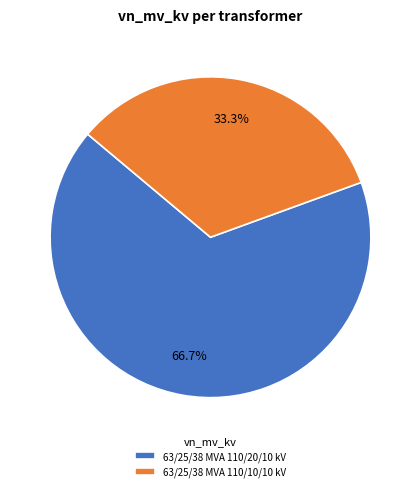

How many slices are in this pie chart?

2